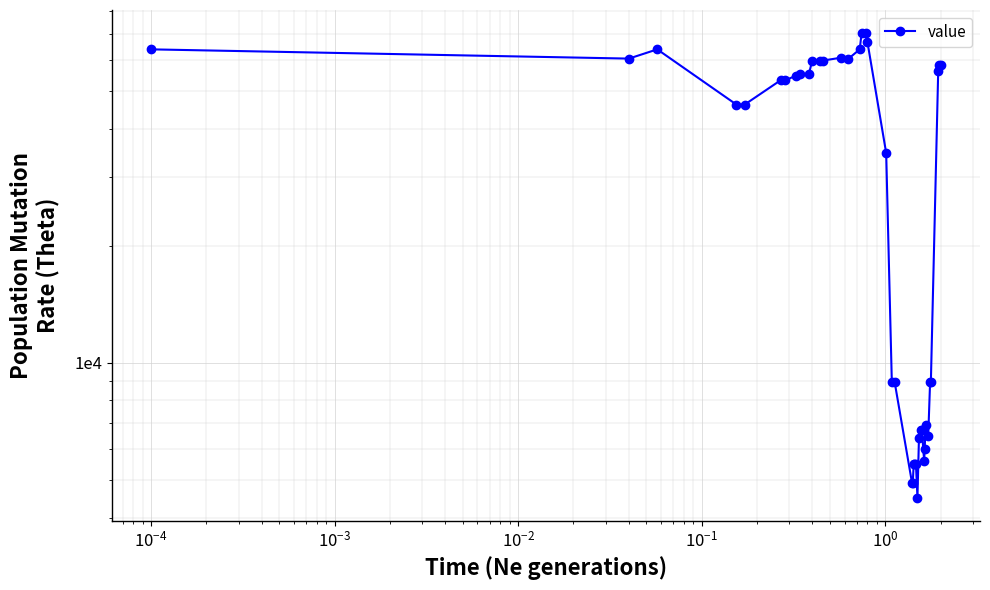

The value at 20 is 2568. True or false?

False